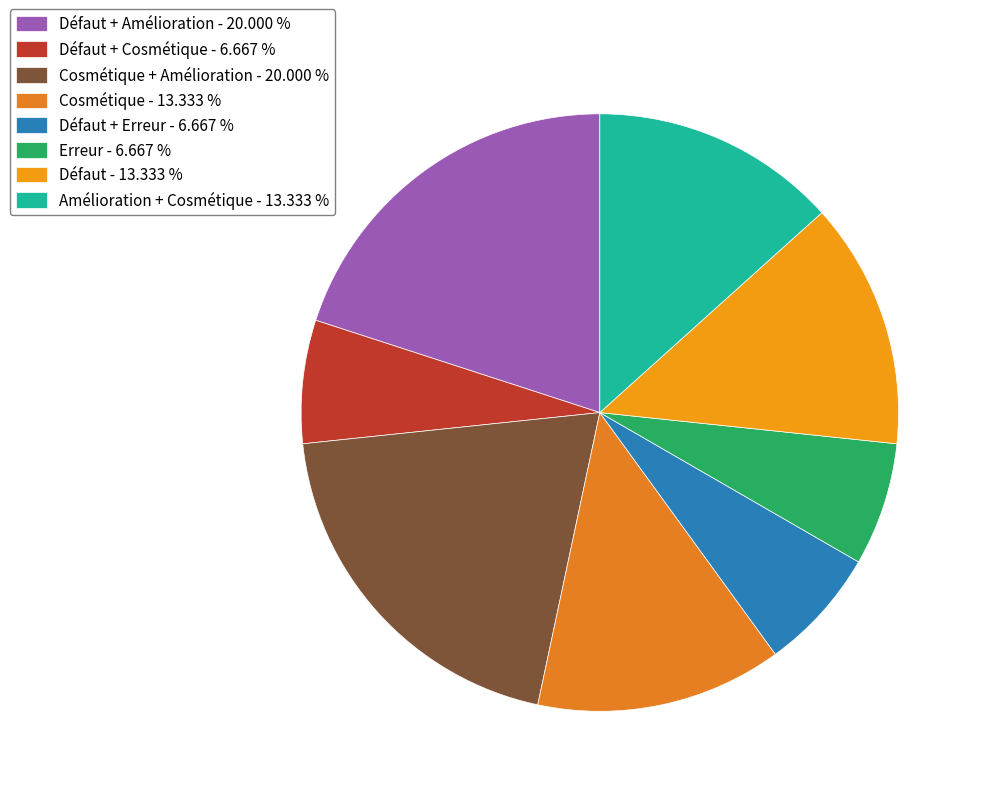

How many segments does this pie chart have?

8